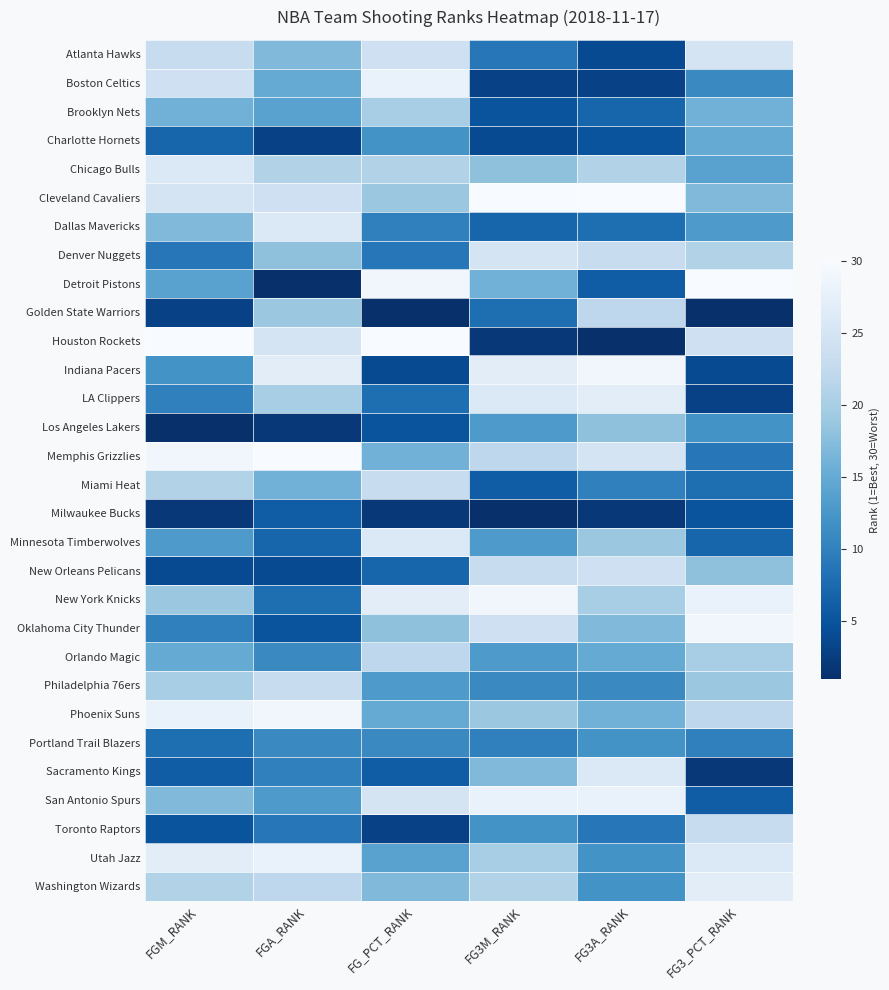

Which series has the largest total across all categories?

Cleveland Cavaliers